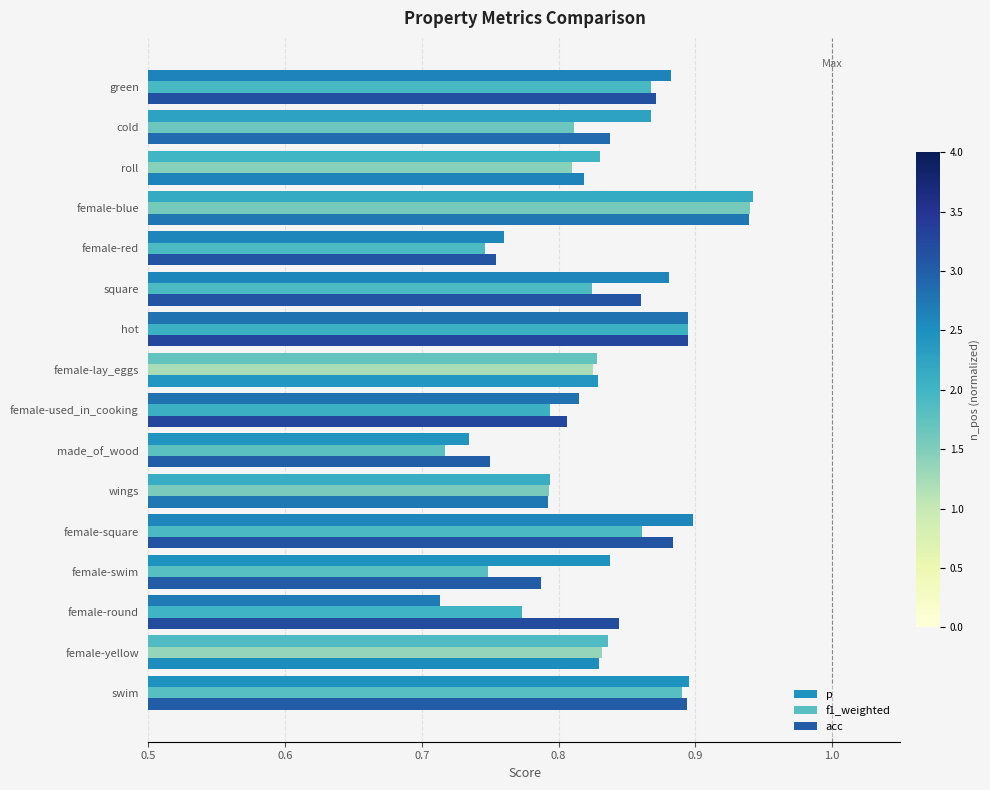

How many series are shown in this chart?

3